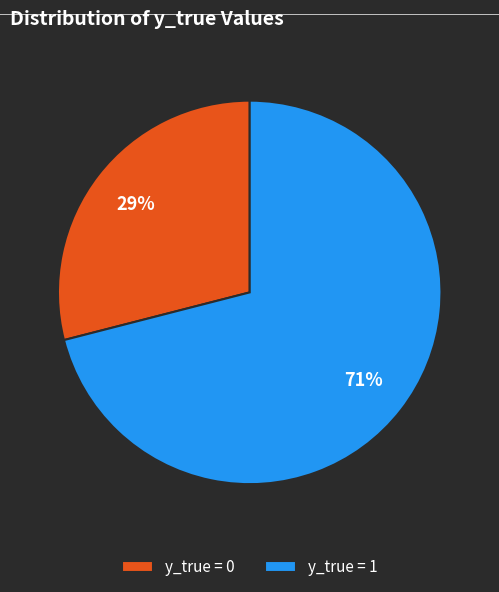

Which slice is the largest?

y_true = 1